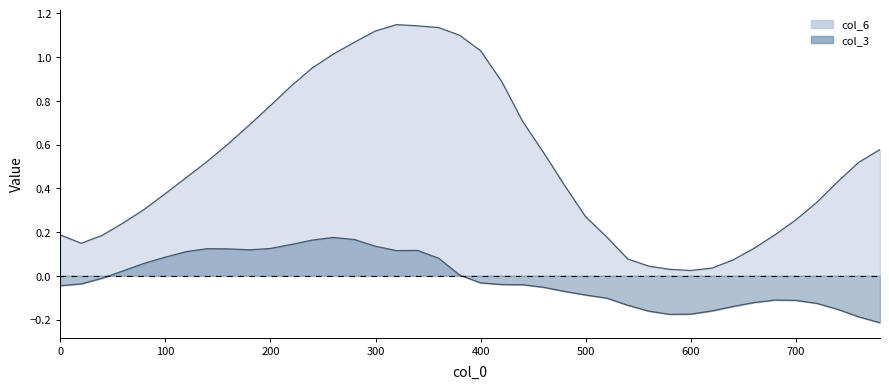

True or false: col_3 has more than 0 points higher than both neighbors.

True